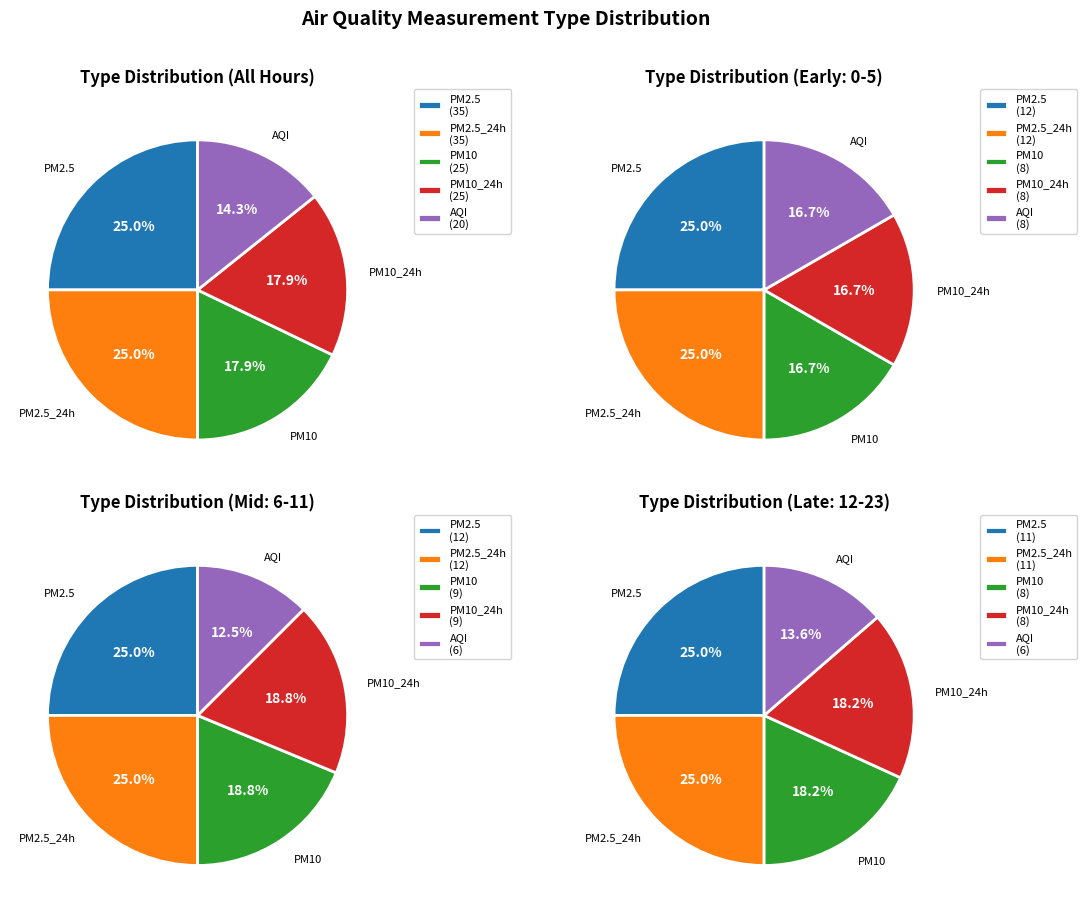

Is the sum of AQI and PM10 greater than half?

No